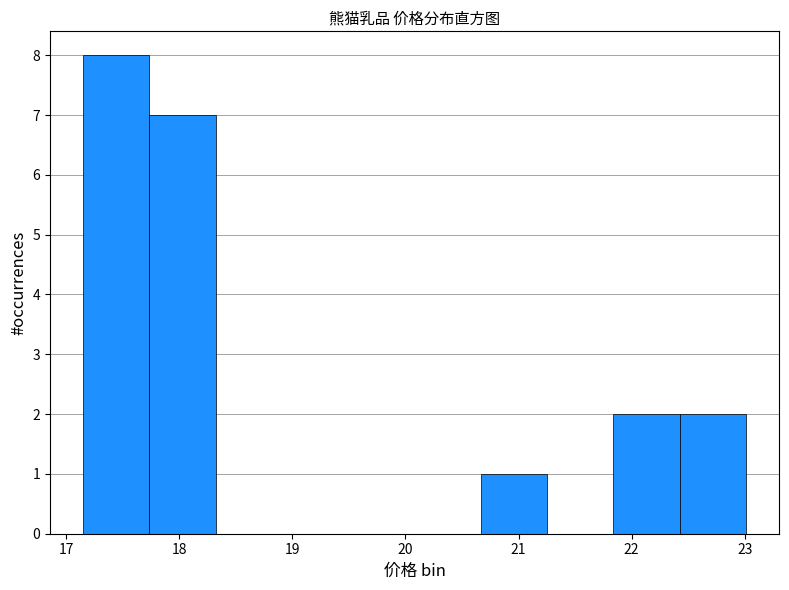

Which range on the x-axis has the tallest bar?

17.2 to 17.7